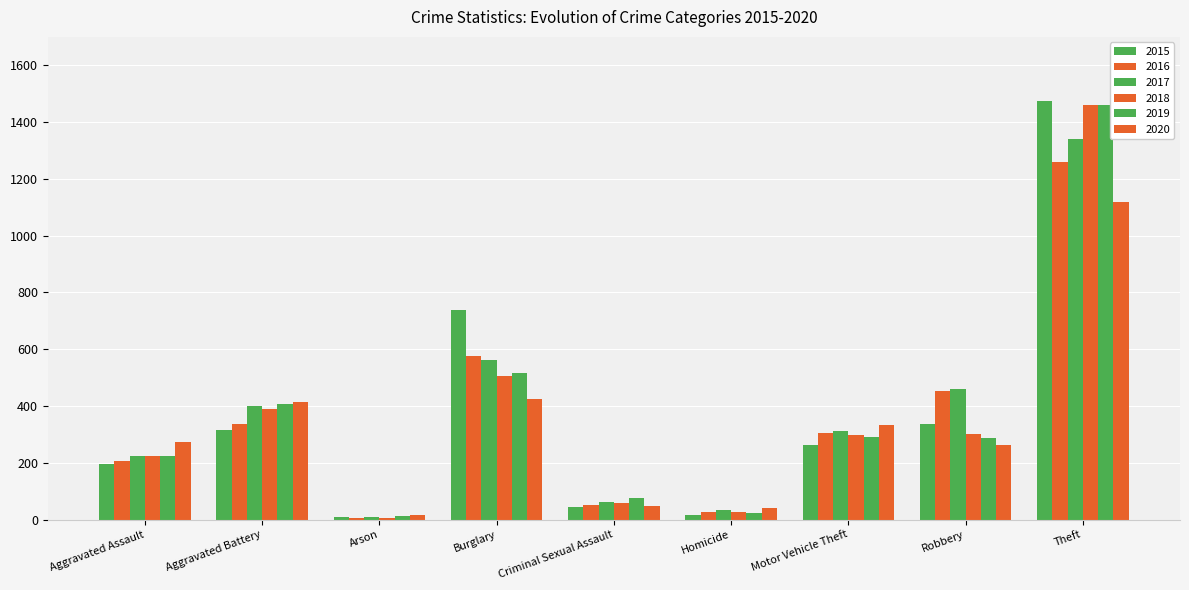

What is the difference between the 2017 values at Theft and Motor Vehicle Theft?

1027